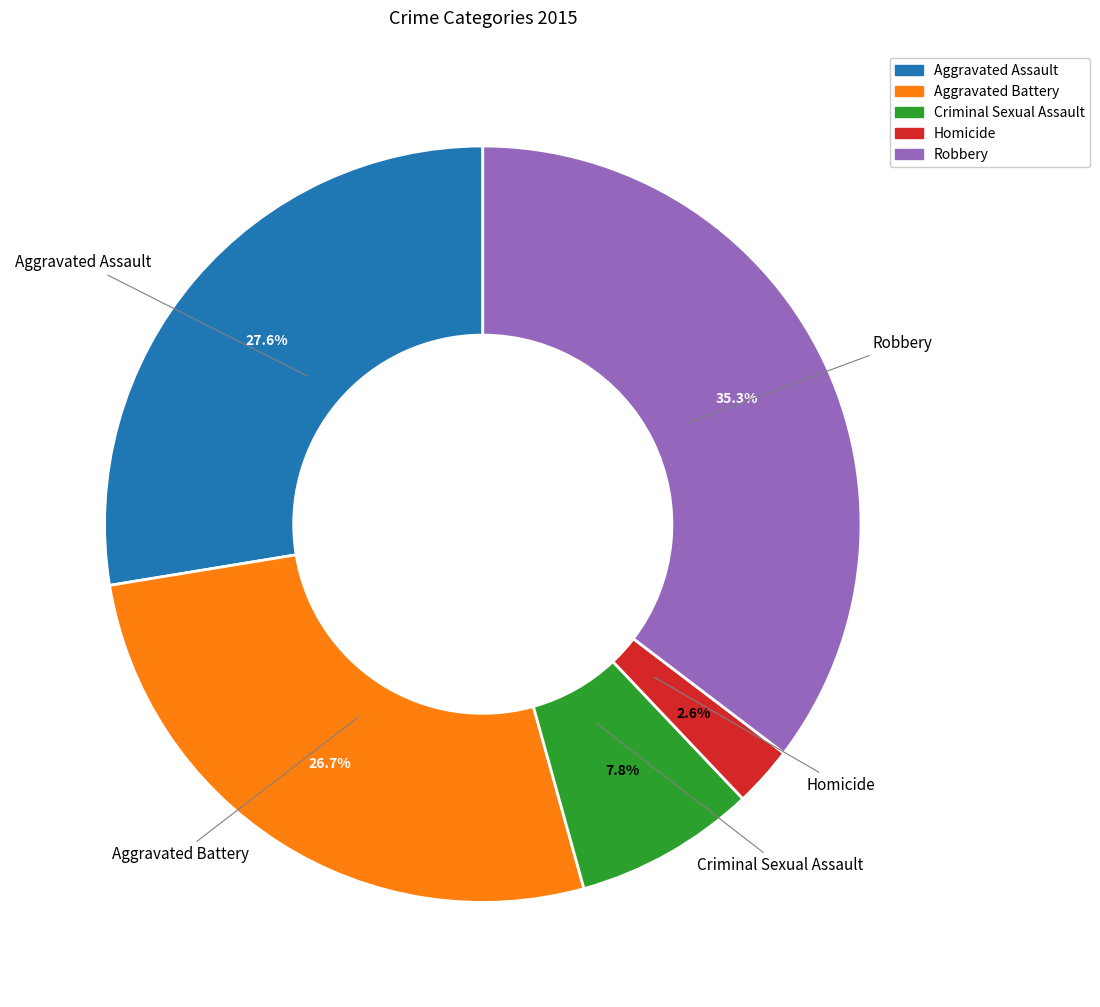

The Criminal Sexual Assault slice represents 8% of the pie. True or false?

True